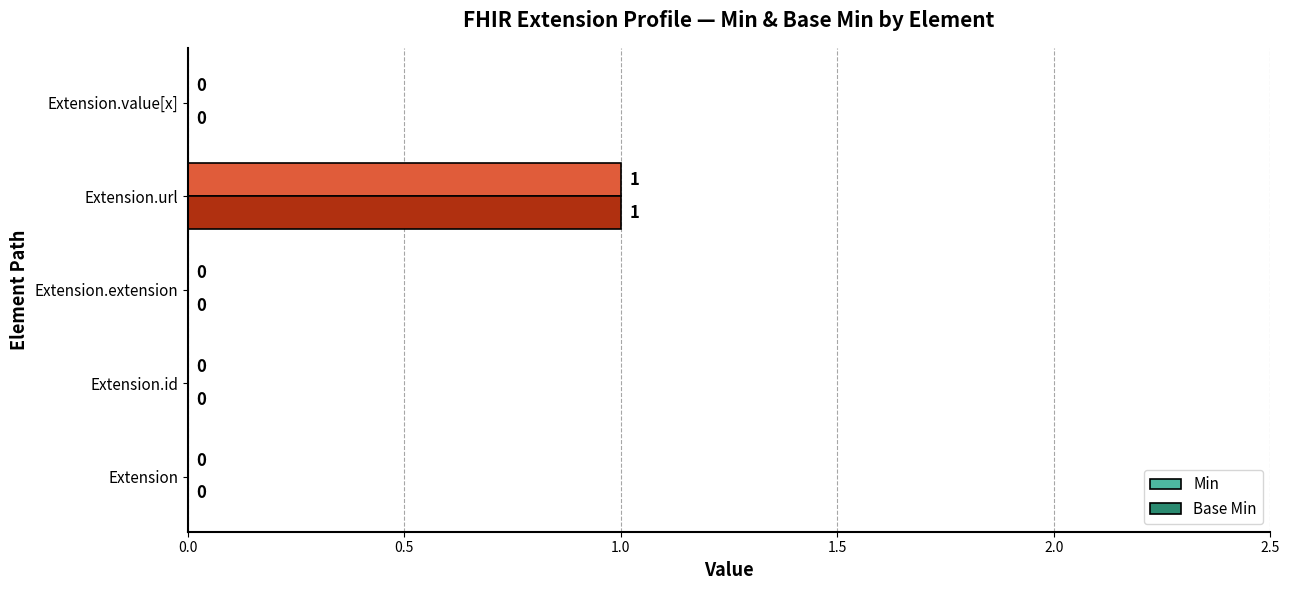

At which label does Base Min reach its peak?

Extension.url